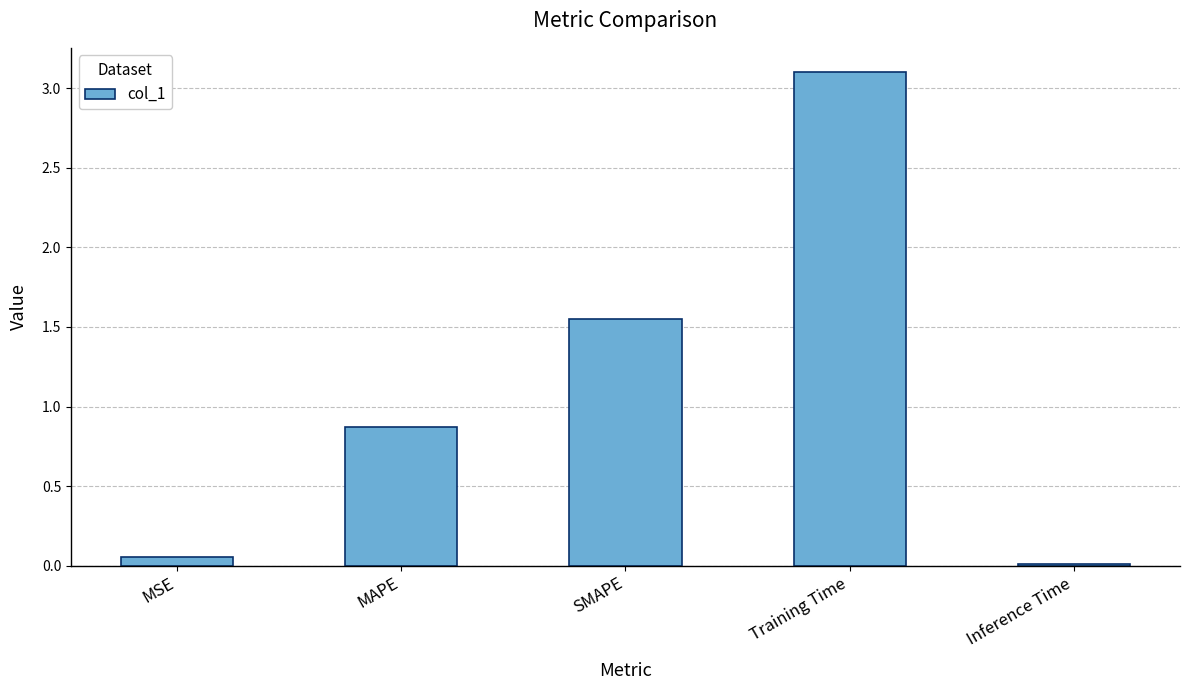

What is the label of the 3rd bar from the right?

SMAPE